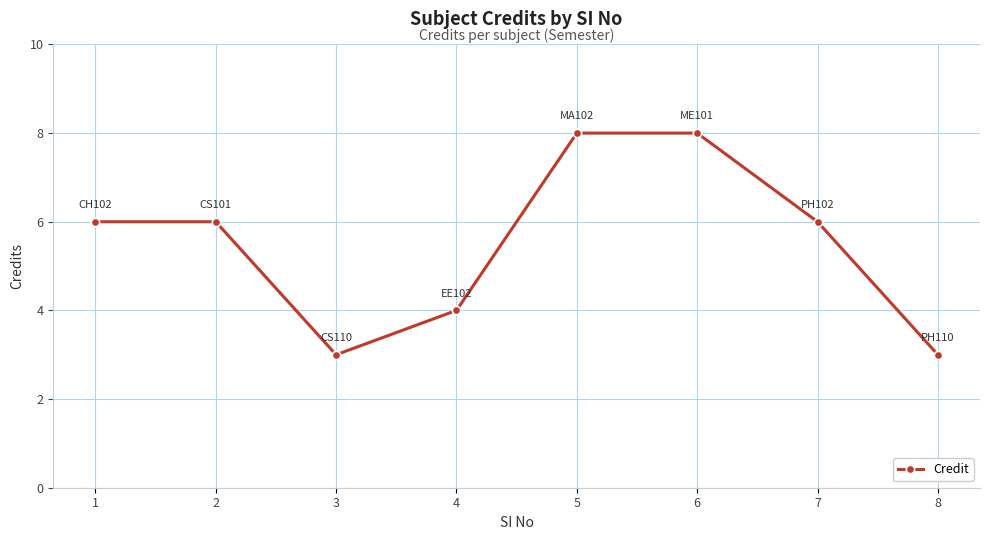

Reading left to right, transcribe all the data shown in this chart.

6	6	3	4	8	8	6	3